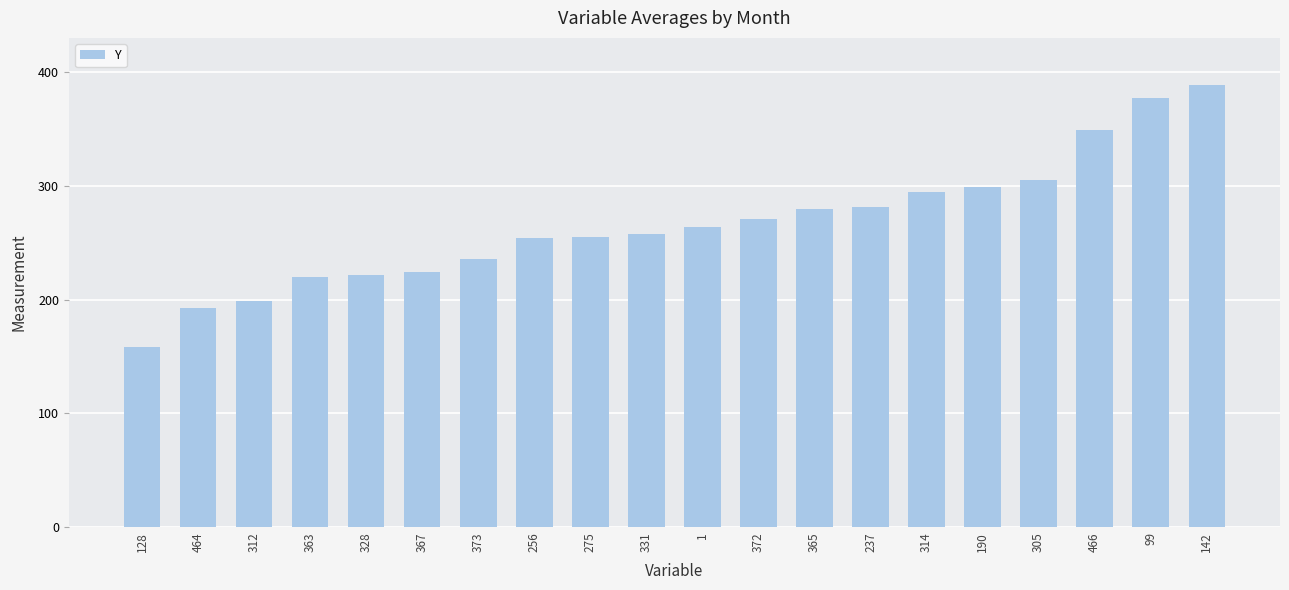

True or false: the data shows 377 at 99.

True